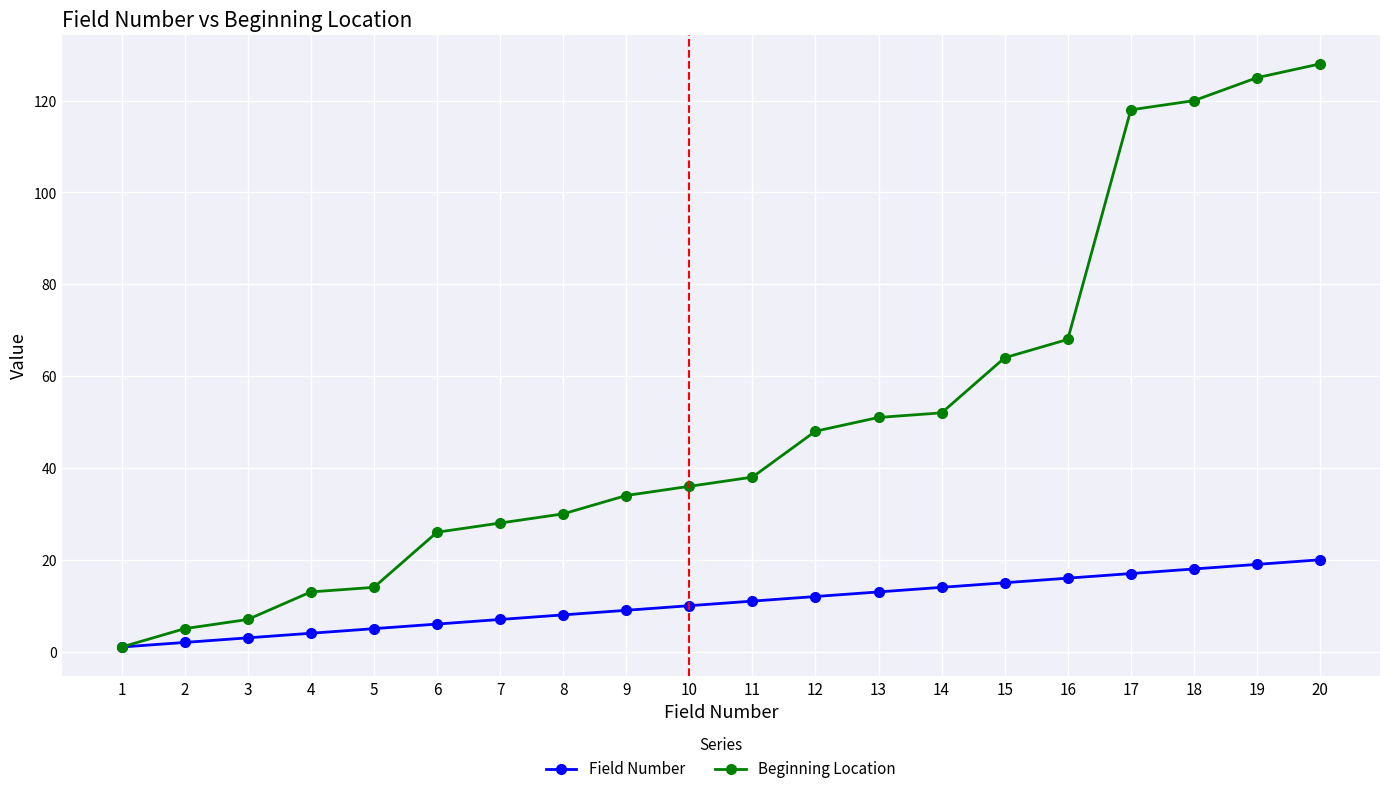

What are all the series names shown in the legend?

Field Number, Beginning Location